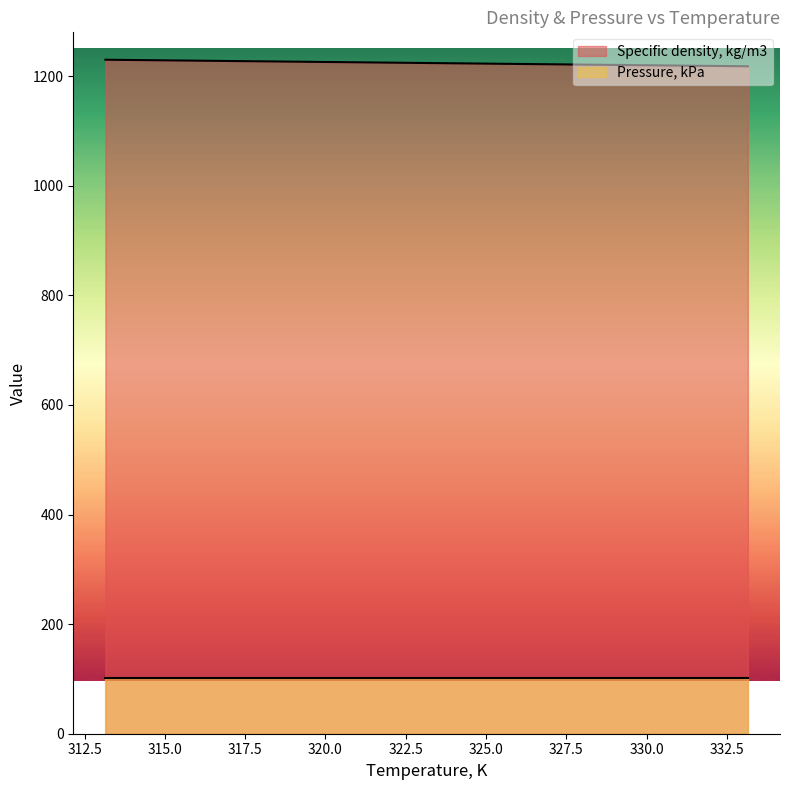

Where is the data nearest to the value 1224?

323.15